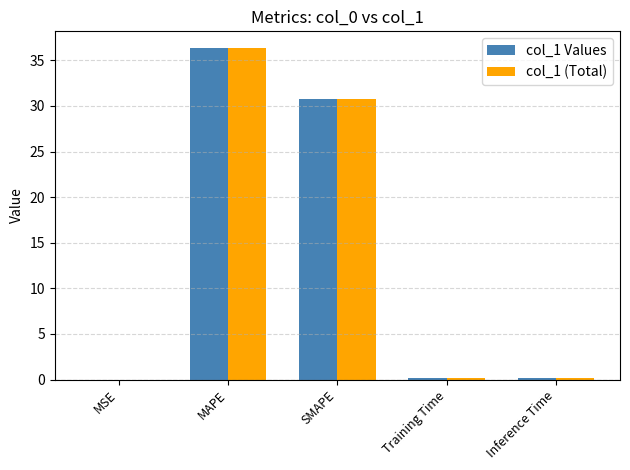

How many groups of bars are there?

5